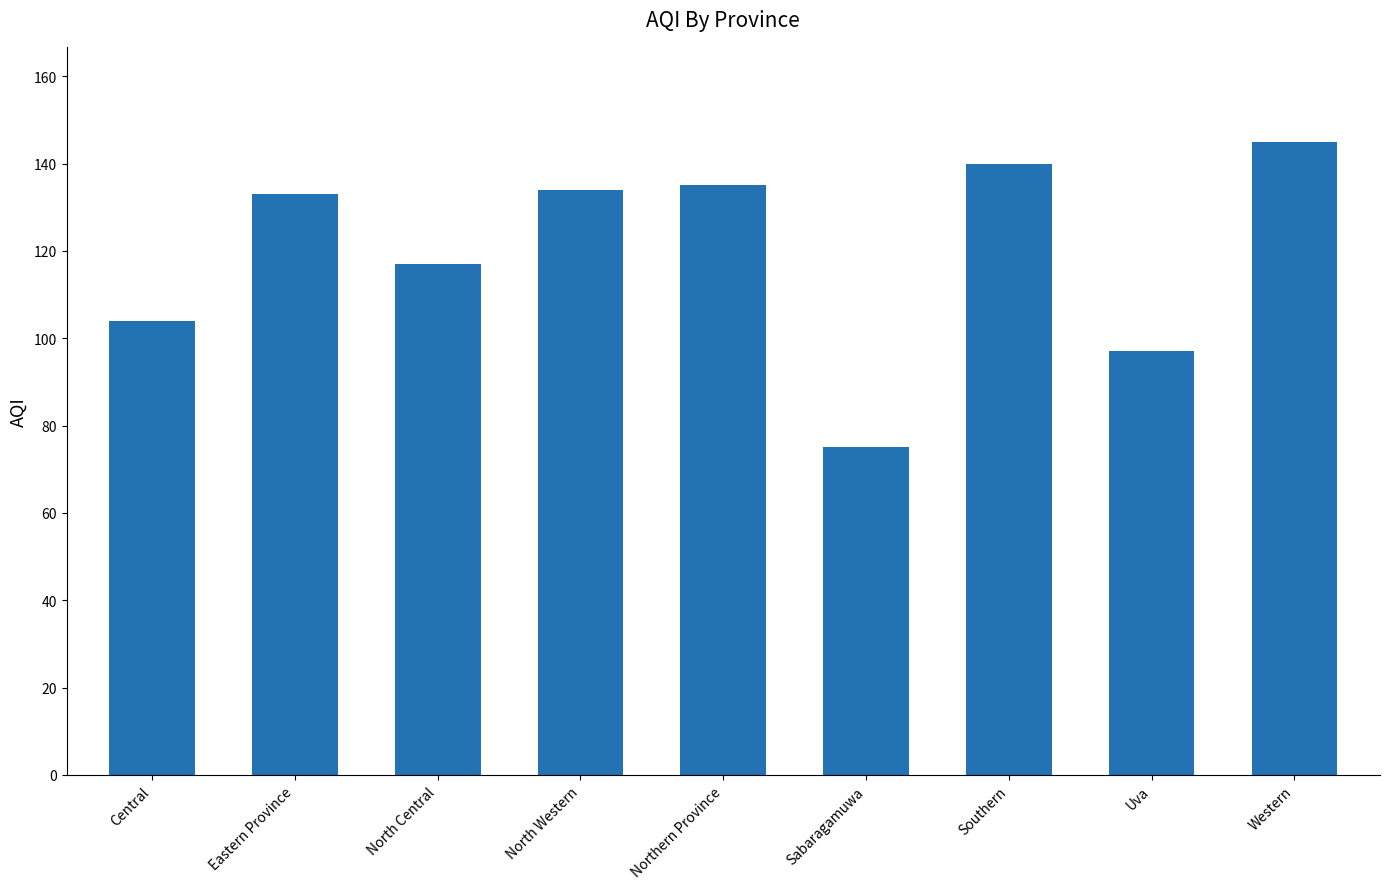

Read the value at Southern, to the nearest 5.

140